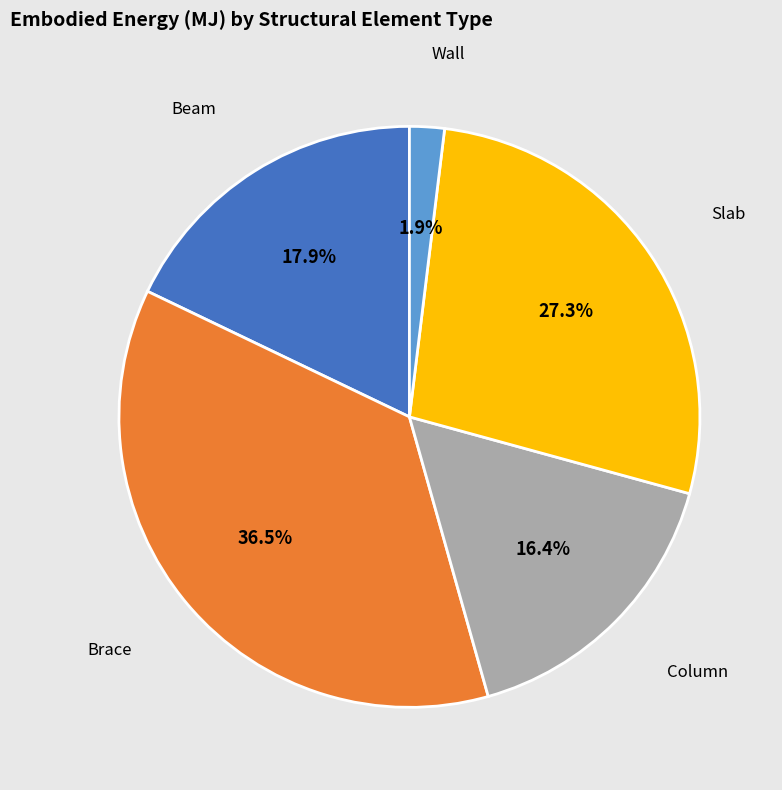

Rank the categories by value from lowest to highest.

Wall, Column, Beam, Slab, Brace